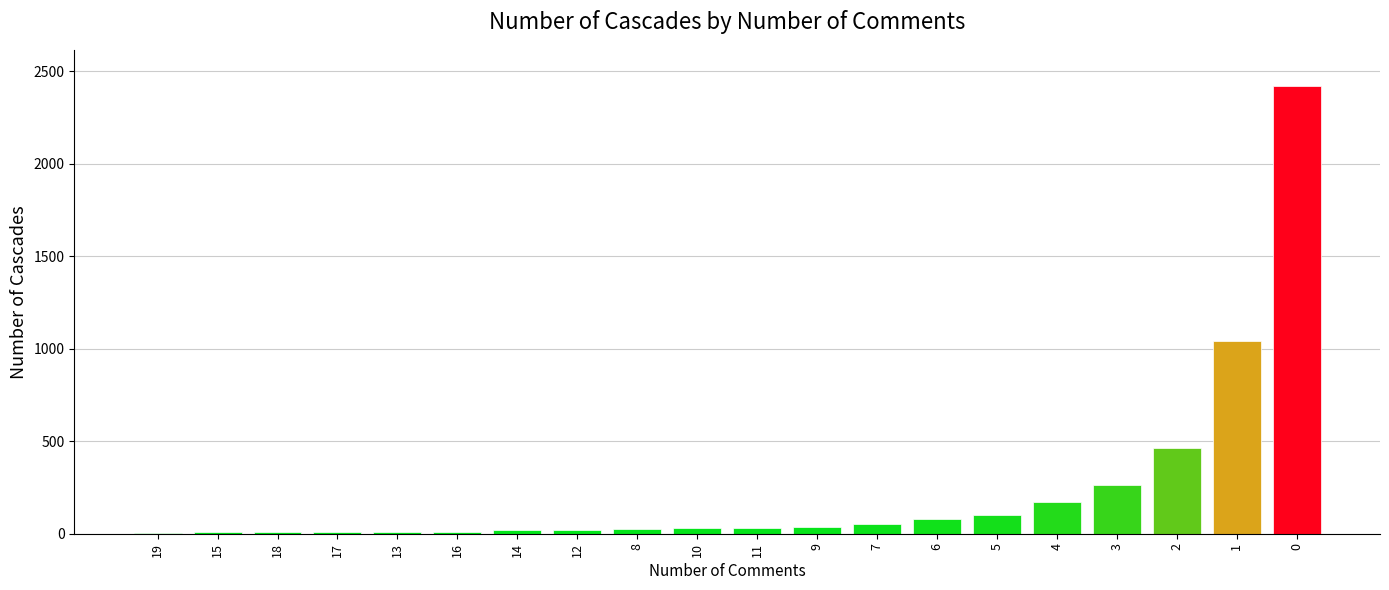

What is the difference between the values at 2 and 16?

451